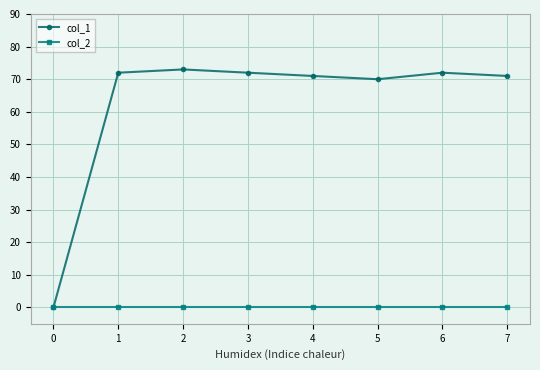

Rank the series at 7 from lowest to highest value.

col_2, col_1